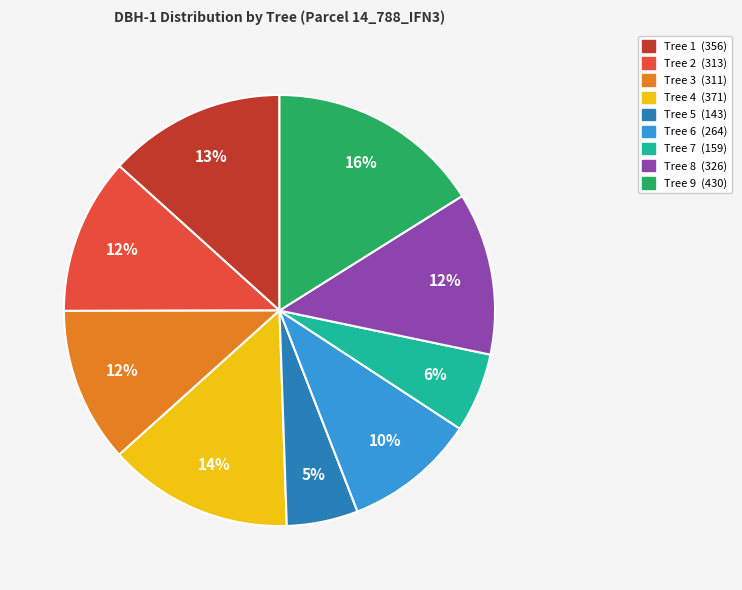

To the nearest percent, what is the average slice percentage?

11%